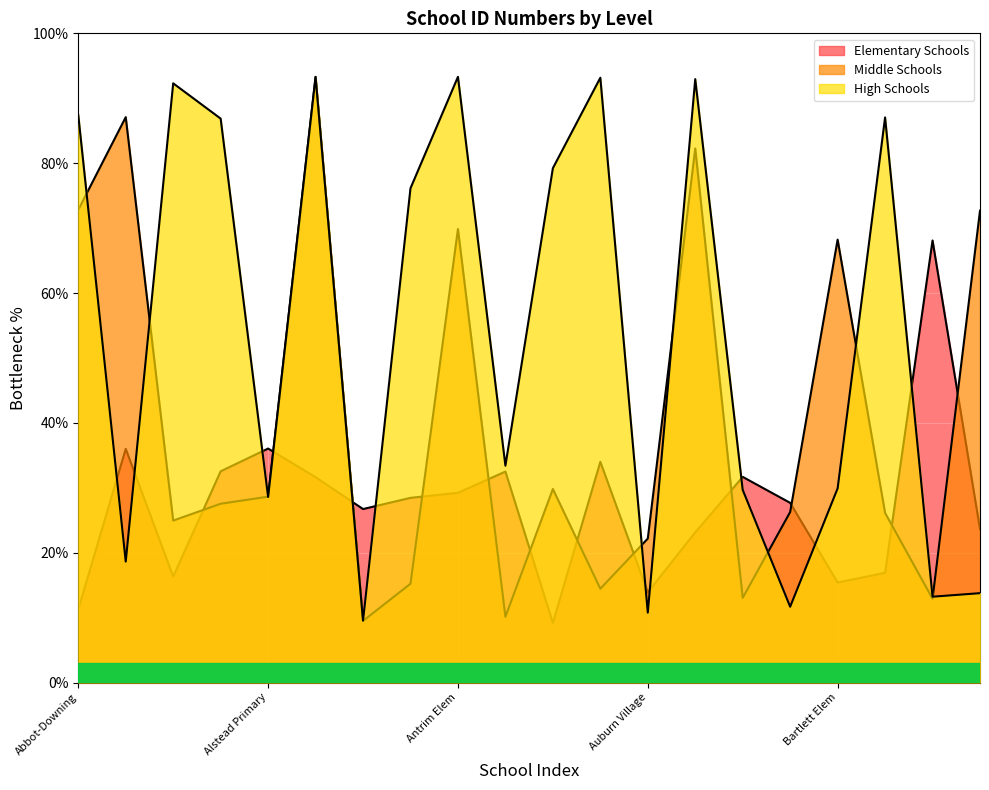

Rank the series by their average value, from lowest to highest.

Elementary Schools, Middle Schools, High Schools